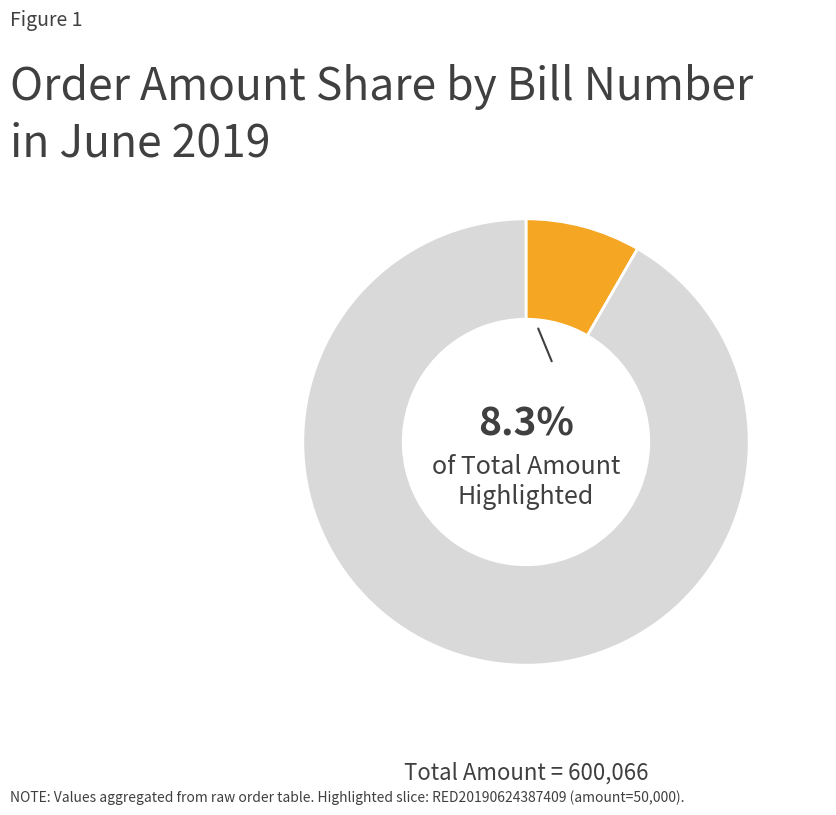

Is there a majority slice in this chart?

Yes